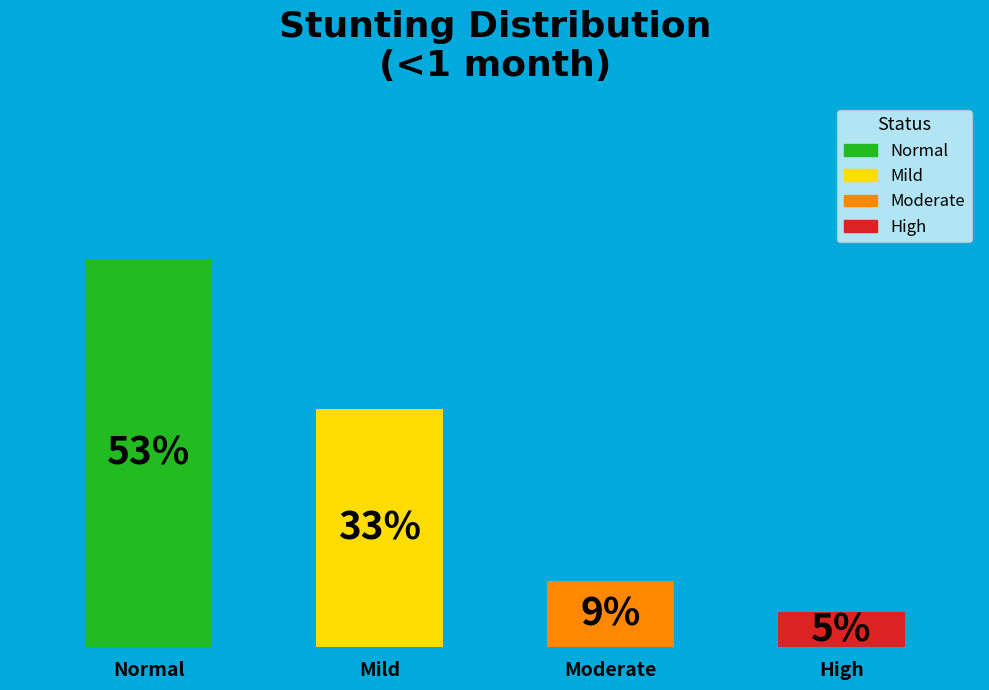

How many bars are there in total?

4